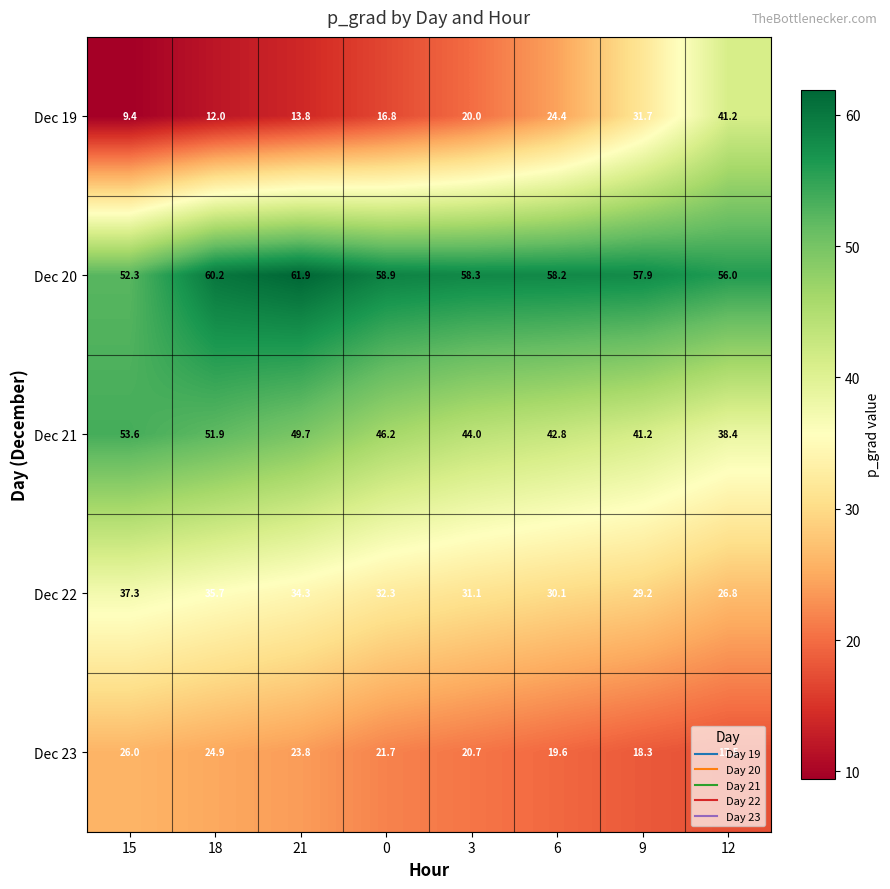

True or false: Dec 19 has a value of 15.1 at 15.

False